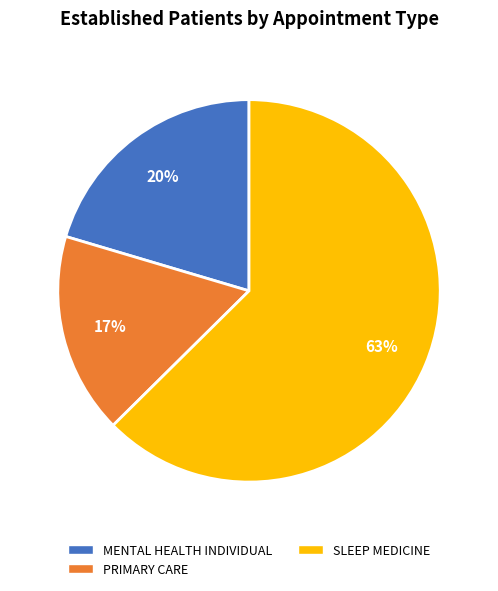

Which slice is the smallest?

PRIMARY CARE